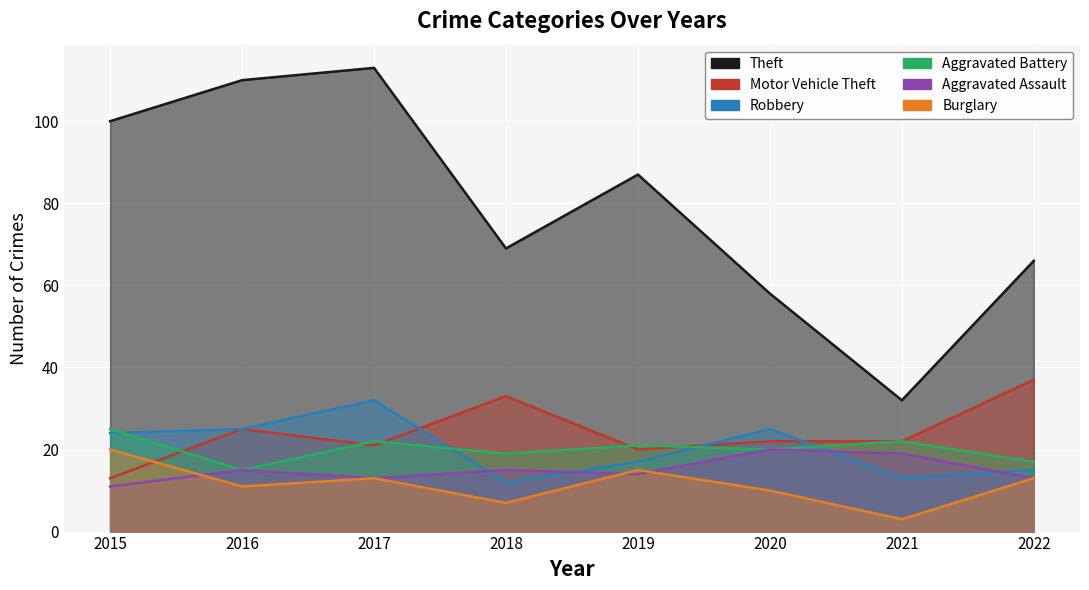

Rank the series by their maximum value, from lowest to highest.

Aggravated Assault, Burglary, Aggravated Battery, Robbery, Motor Vehicle Theft, Theft